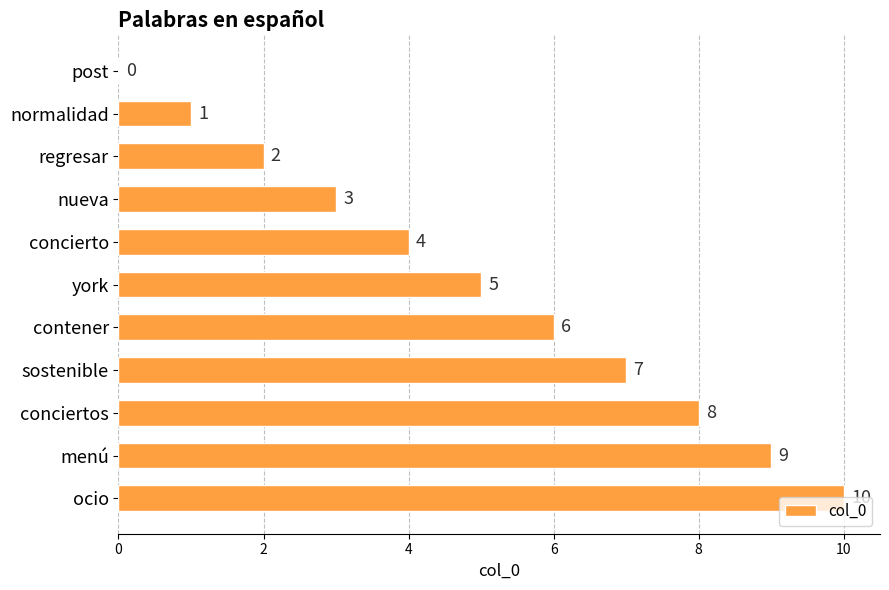

What is the sum of the values at regresar and sostenible?

9